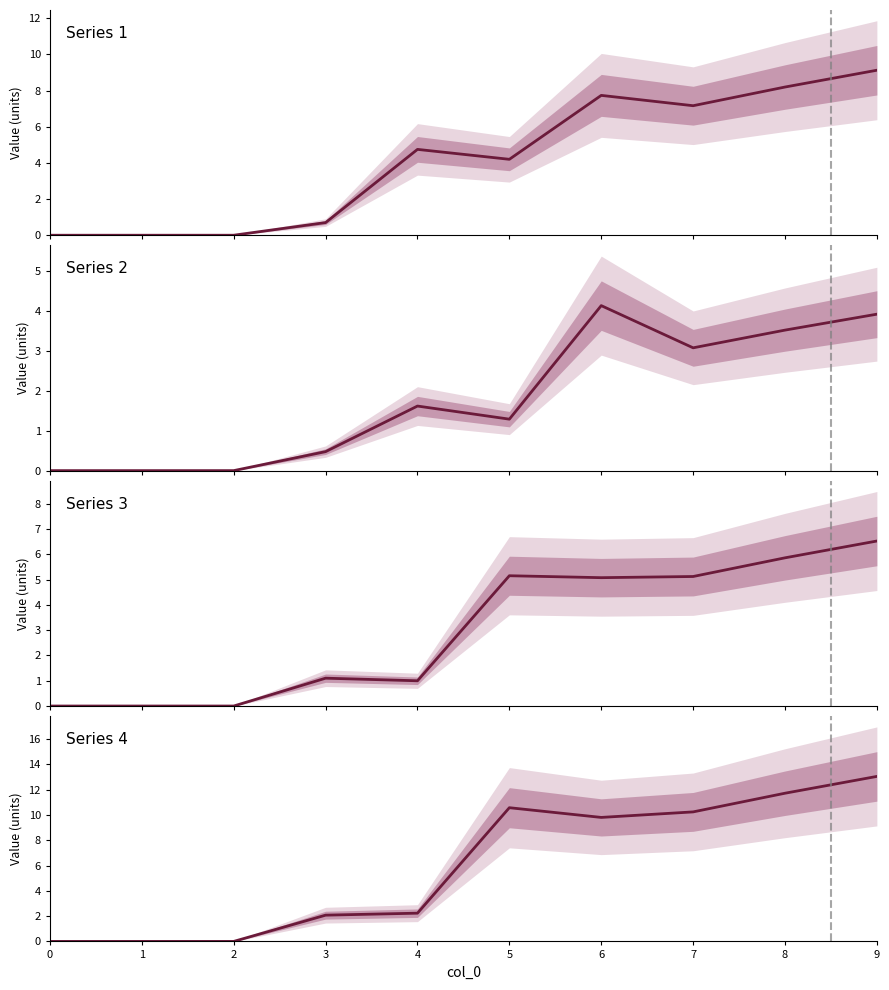

How many lines are shown in the chart?

4